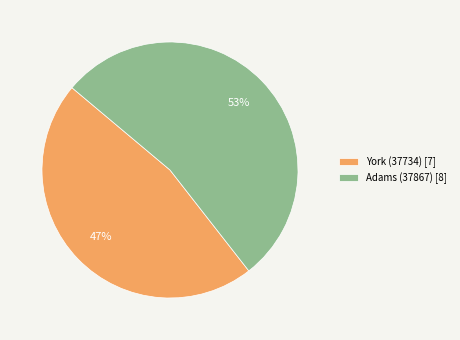

True or false: Adams (37867) accounts for 40% of the total.

False